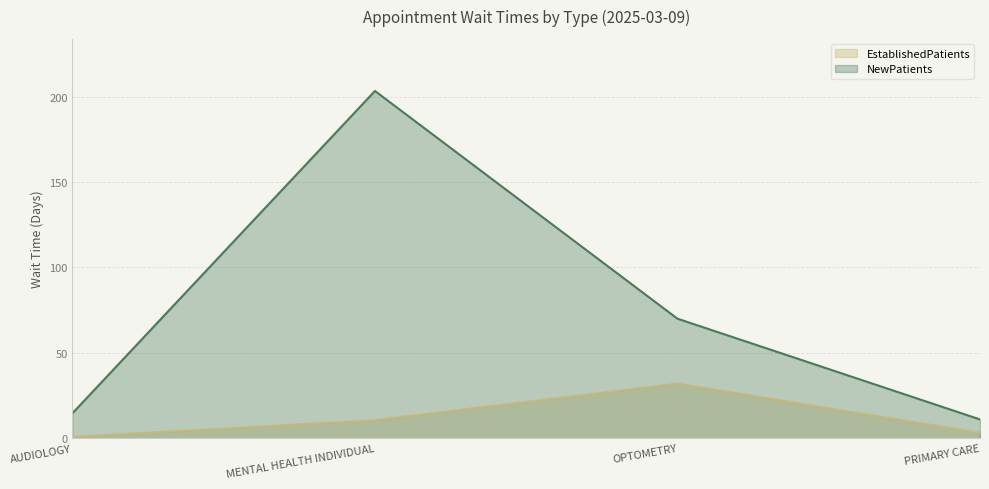

What is the maximum value for NewPatients?

203.4